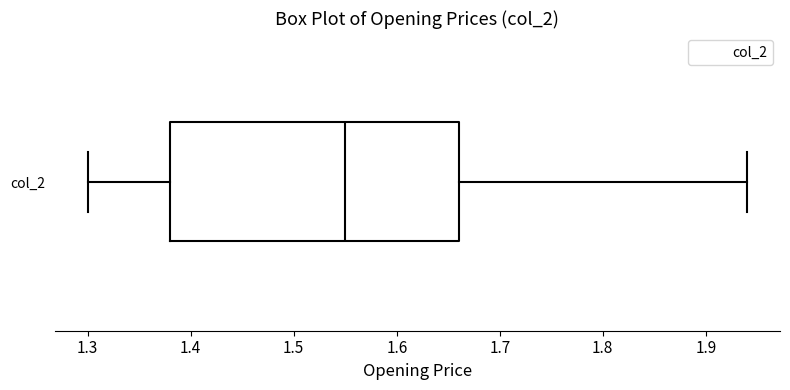

Where does the right whisker of the box for col_2 end on the x-axis? The values are not printed on the chart, so give them approximately, as read against the axis.

1.94